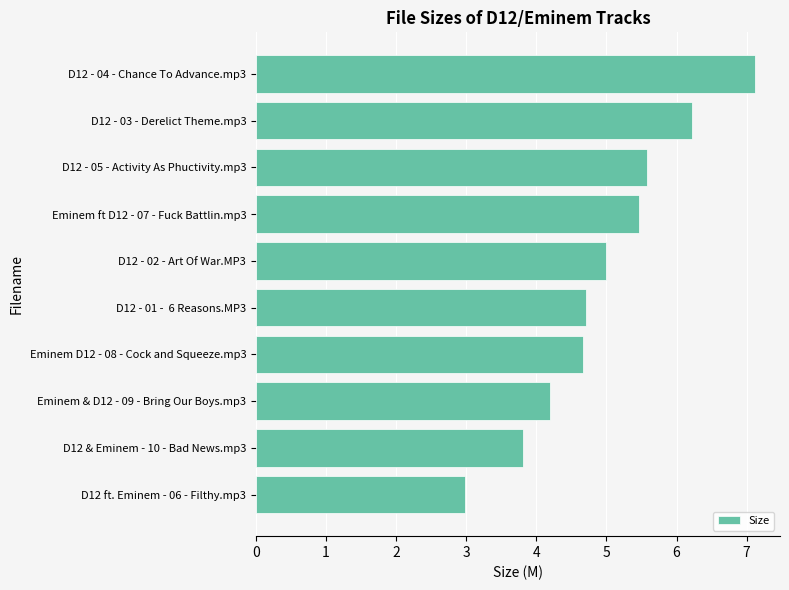

Is it true that the value at D12 - 02 - Art Of War.MP3 is 5.0?

True